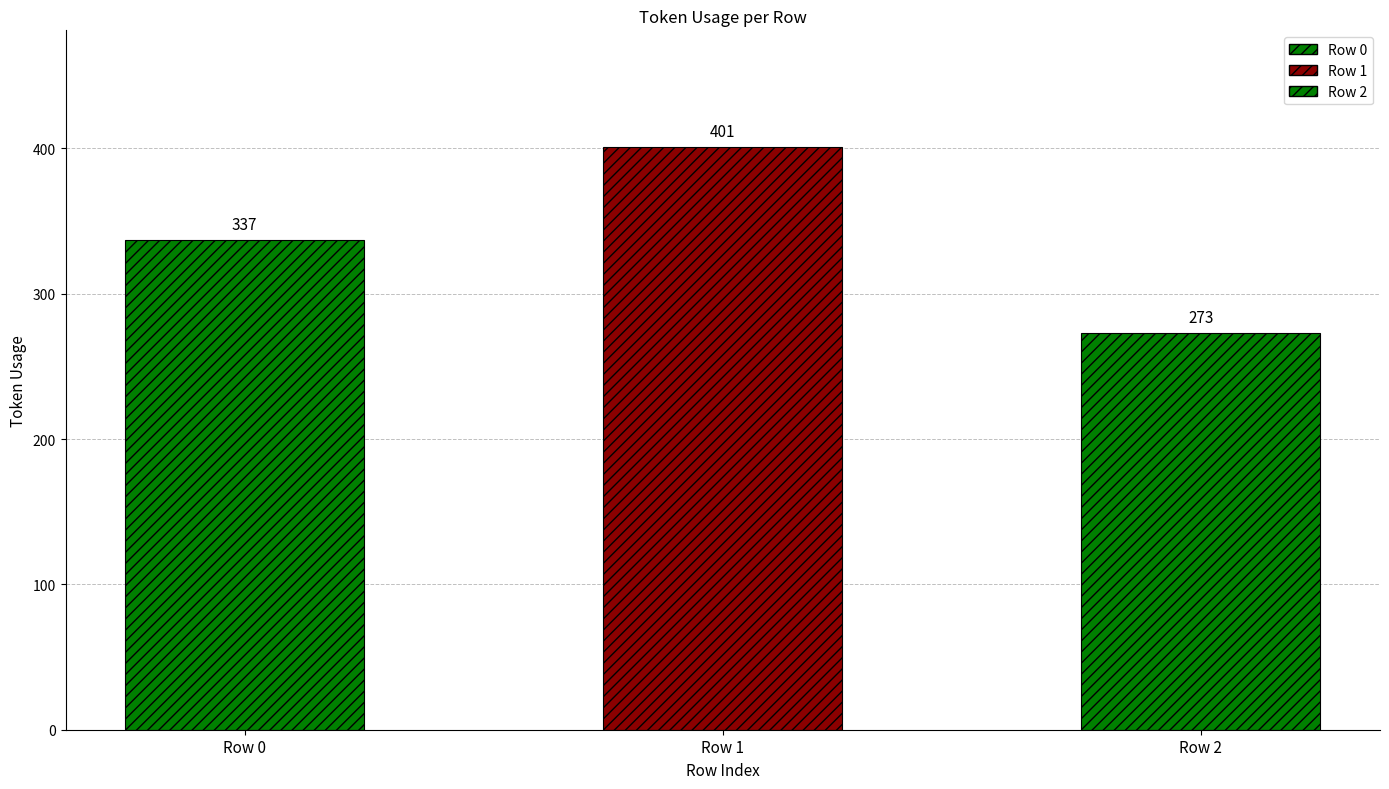

Between Row 1 and Row 0, which is larger?

Row 1